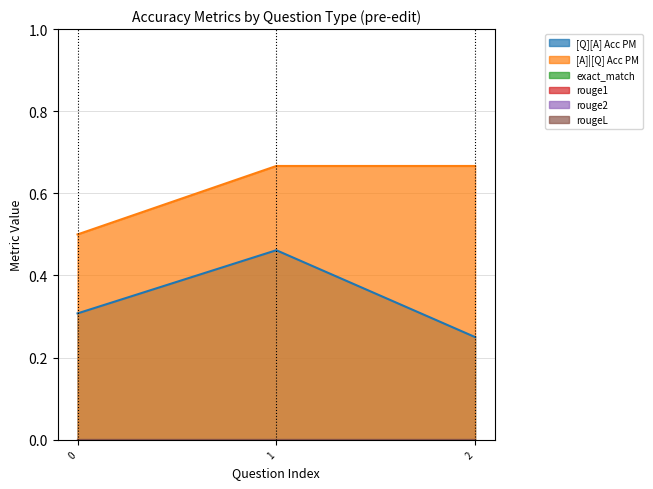

Does the chart have visible grid lines?

Yes